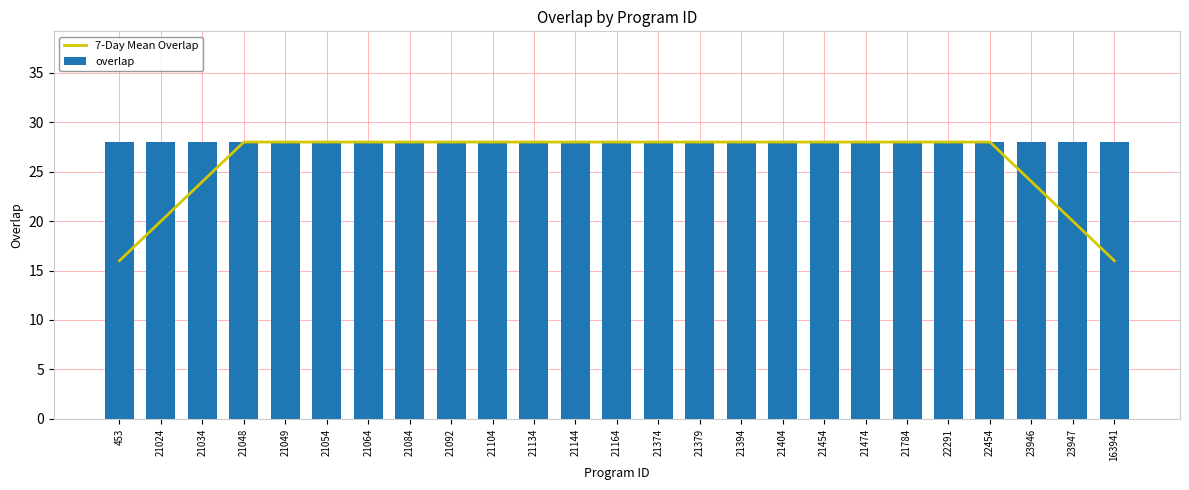

Reading left to right, extract all data points from this chart.

7-Day Mean Overlap: 16	20	24	28	28	28	28	28	28	28	28	28	28	28	28	28	28	28	28	28	28	28	24	20	16
overlap: 28	28	28	28	28	28	28	28	28	28	28	28	28	28	28	28	28	28	28	28	28	28	28	28	28